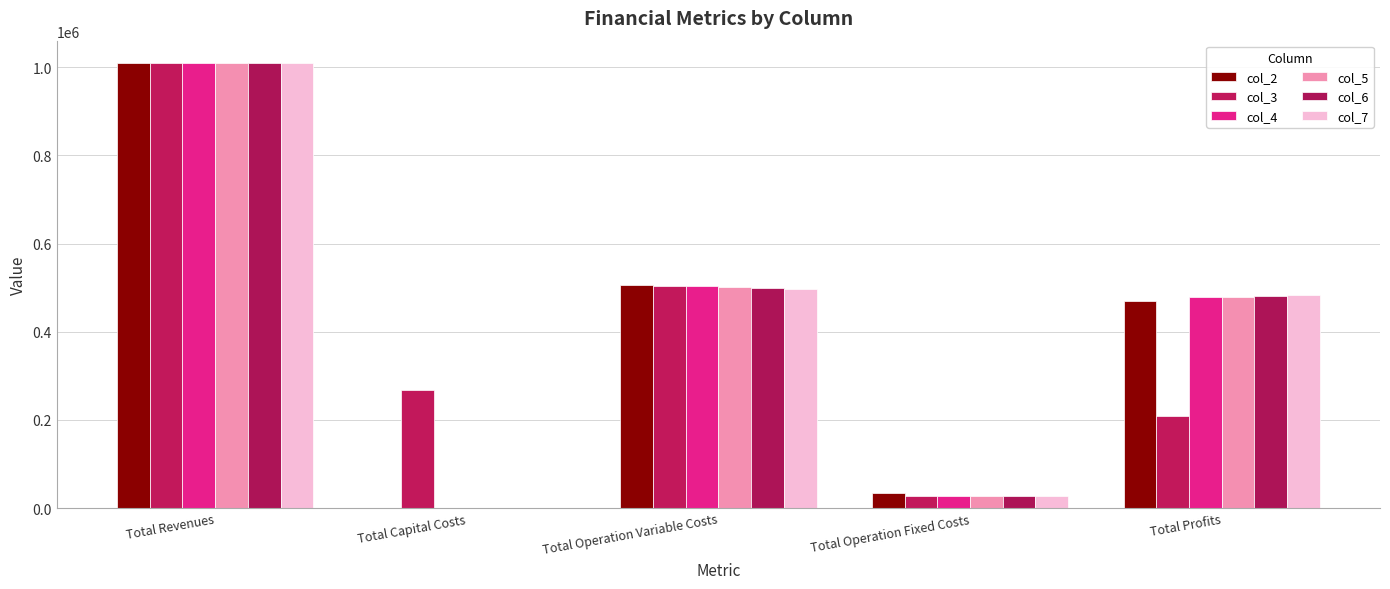

How many distinct data groups are displayed?

6